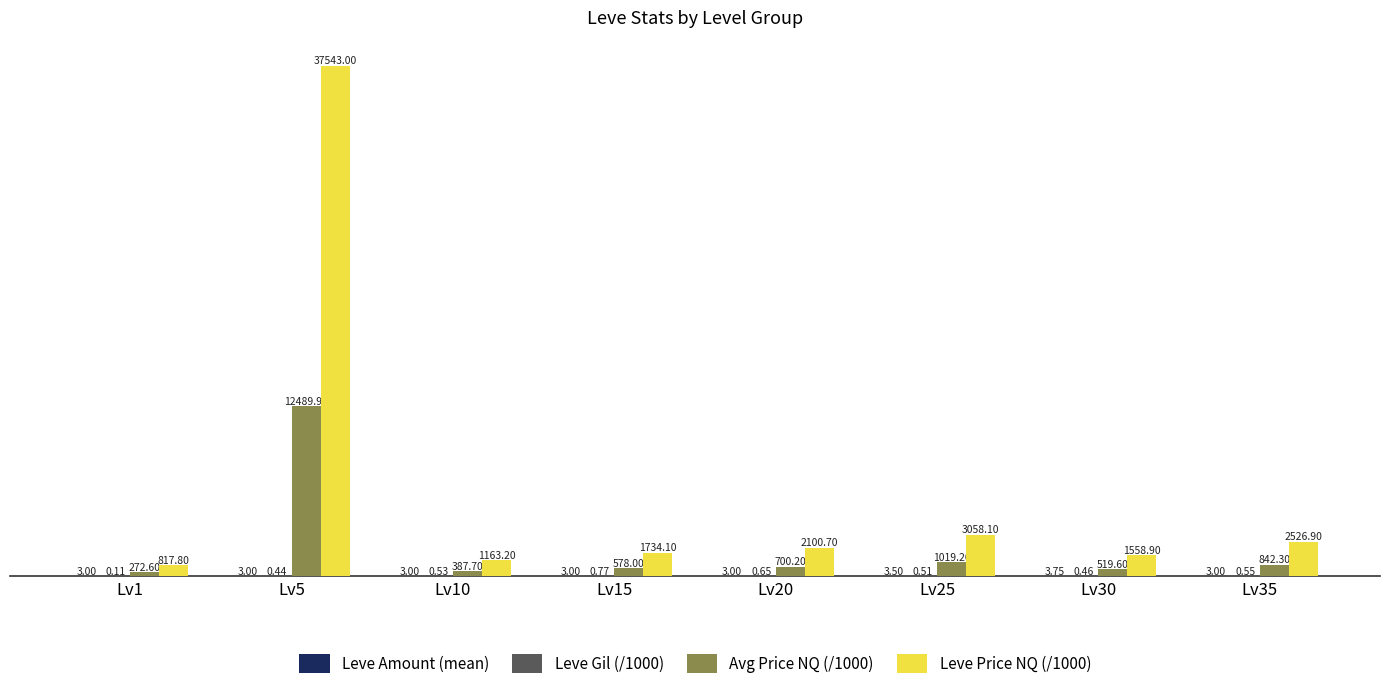

Between Lv1 and Lv25, which series saw the biggest shift?

Leve Price NQ (/1000)